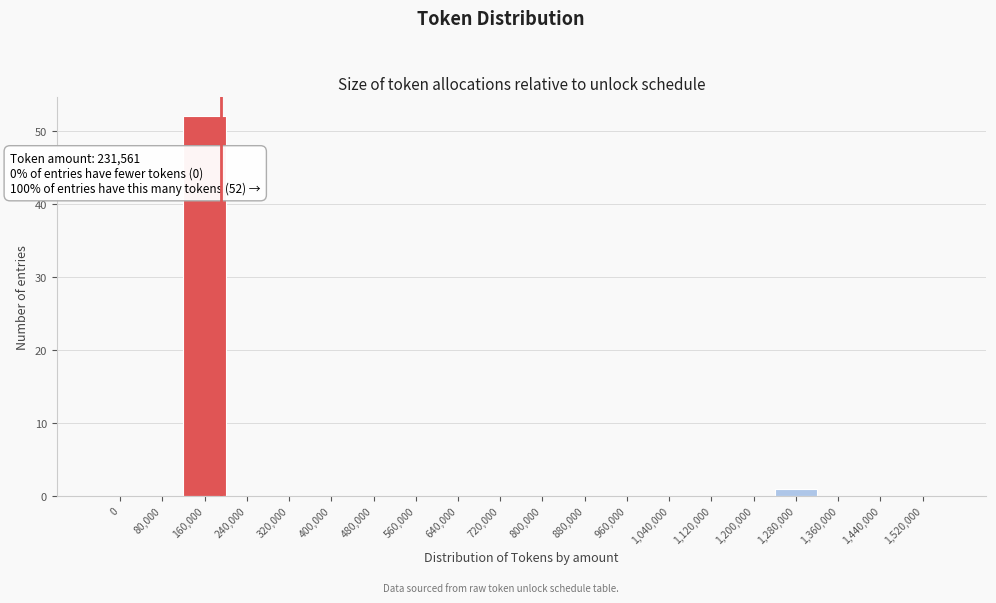

Reading left to right, transcribe all the data shown in this chart.

0=0	80,000=0	160,000=52	240,000=0	320,000=0	400,000=0	480,000=0	560,000=0	640,000=0	720,000=0	800,000=0	880,000=0	960,000=0	1,040,000=0	1,120,000=0	1,200,000=0	1,280,000=1	1,360,000=0	1,440,000=0	1,520,000=0